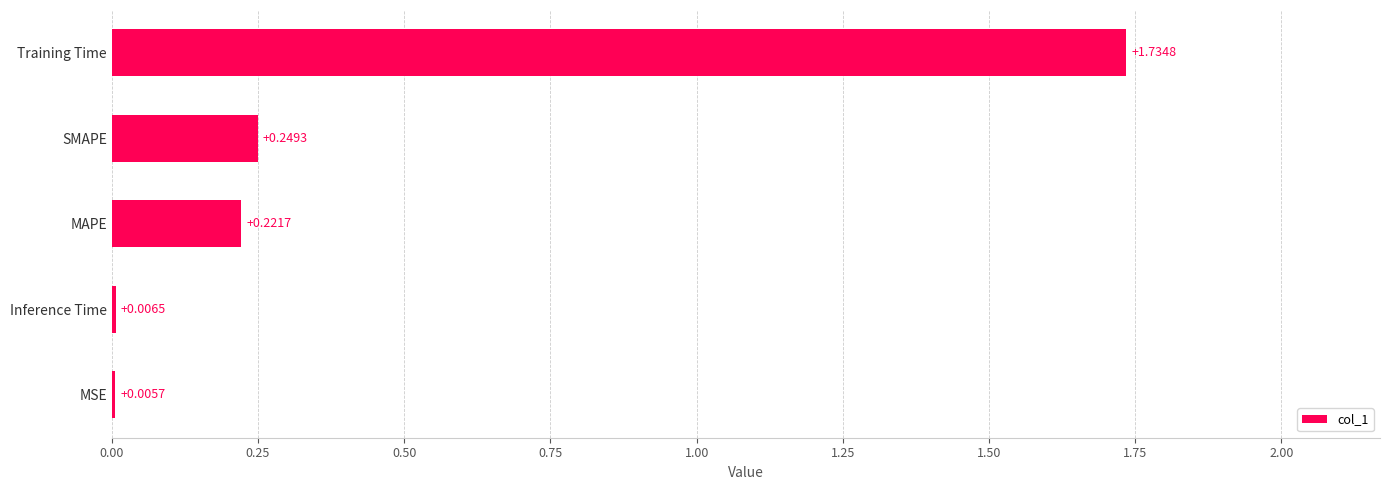

Between SMAPE and MAPE, which is larger?

SMAPE